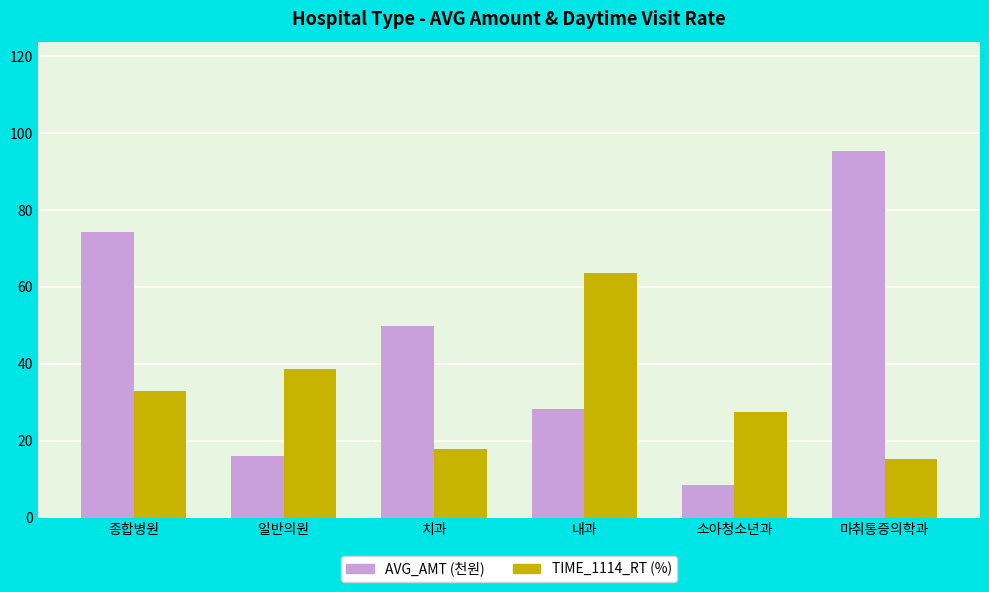

Reading left to right, what are all the values shown in this chart?

AVG_AMT (천원): 74.2	16.1	49.9	28.1	8.6	95.2
TIME_1114_RT (%): 32.9	38.7	17.8	63.6	27.5	15.2